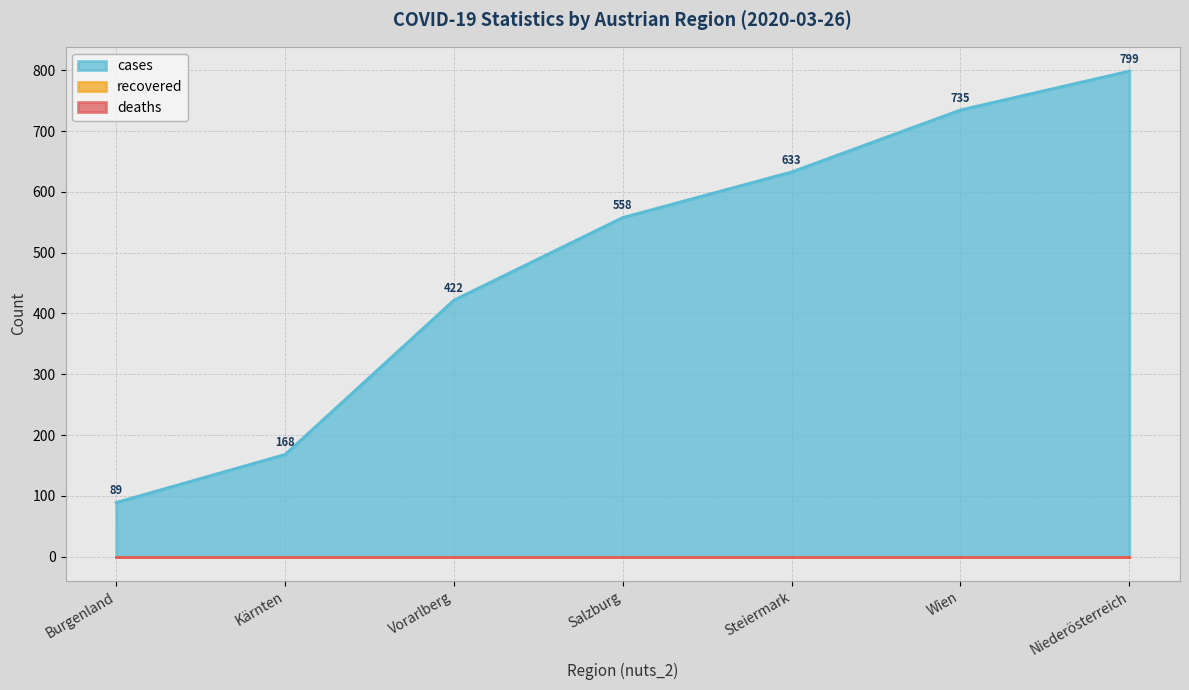

Rank the series at Steiermark from highest to lowest value.

cases, recovered, deaths